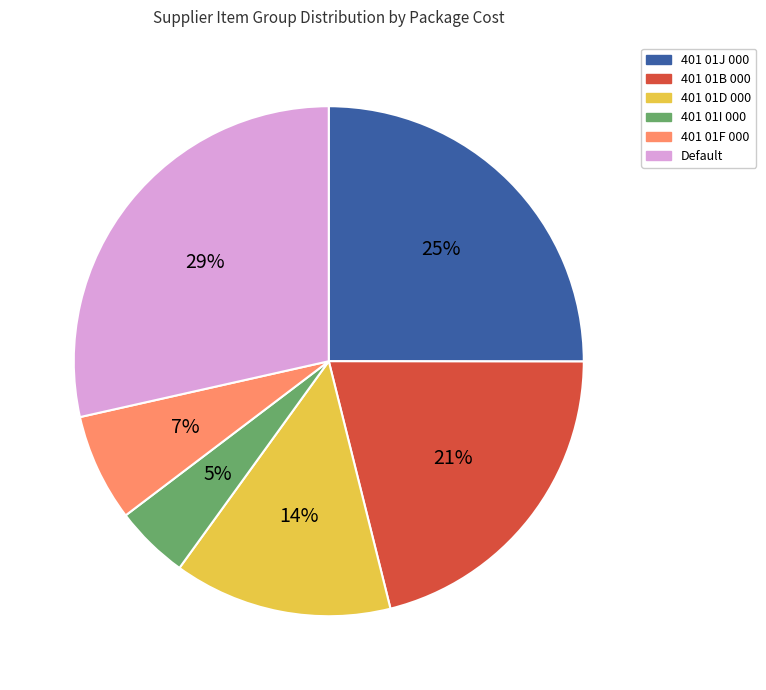

To the nearest percent, what is the average slice percentage?

17%